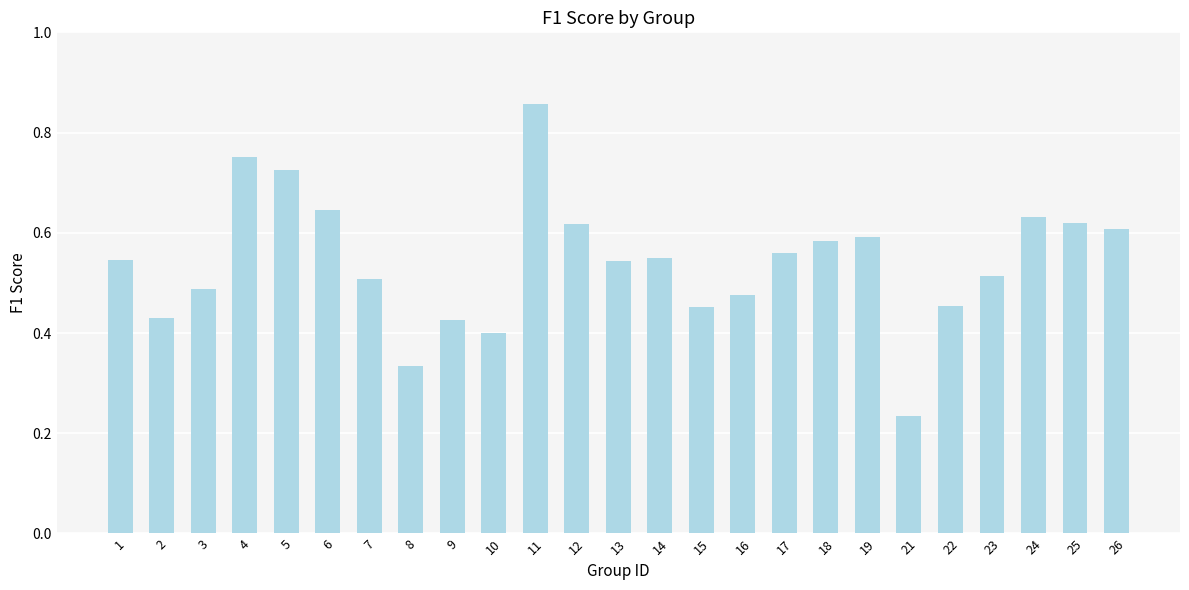

Which has a higher value, 7 or 15?

7